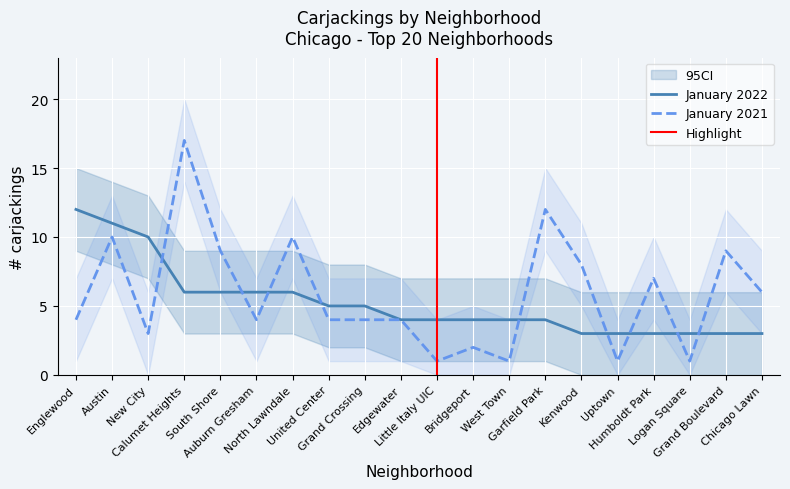

What position from the left is Grand Crossing?

9